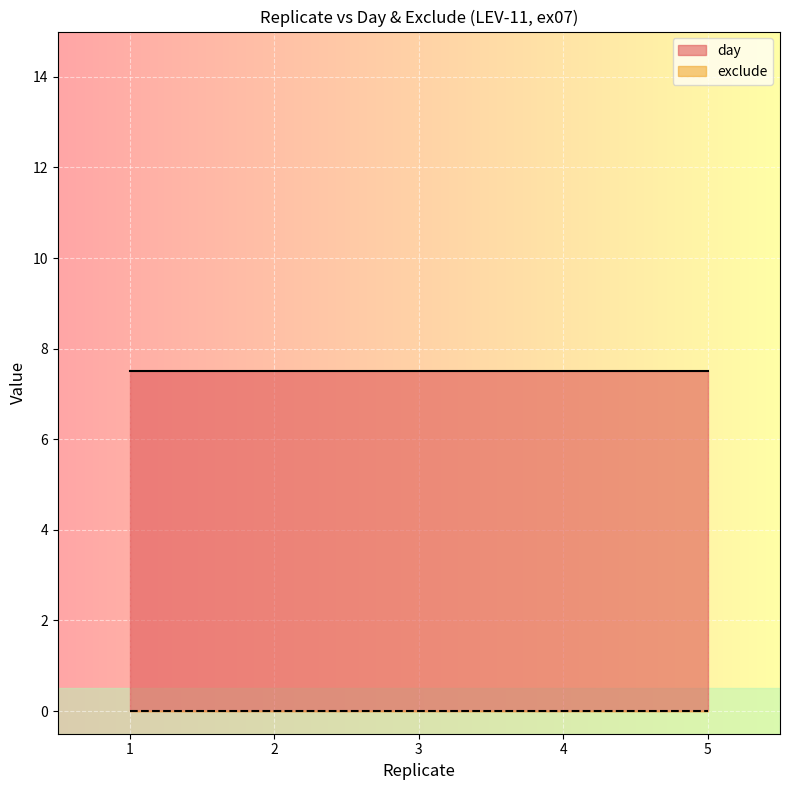

Between 2 and 1, which series saw the biggest shift?

day